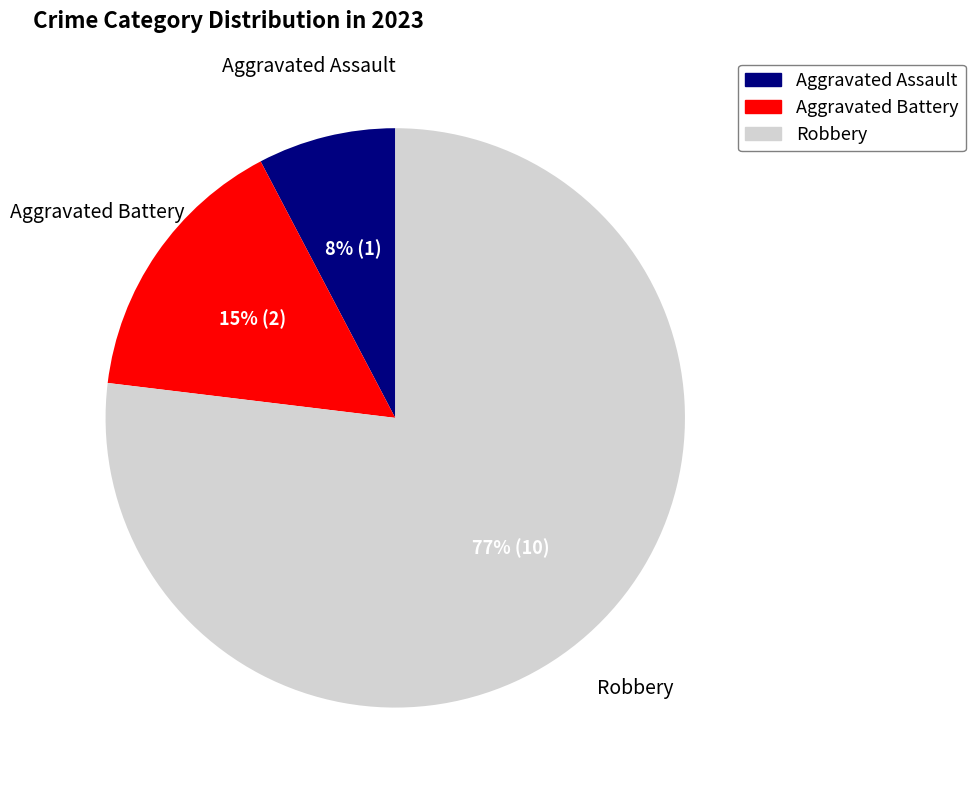

Does any single category account for the majority?

Yes